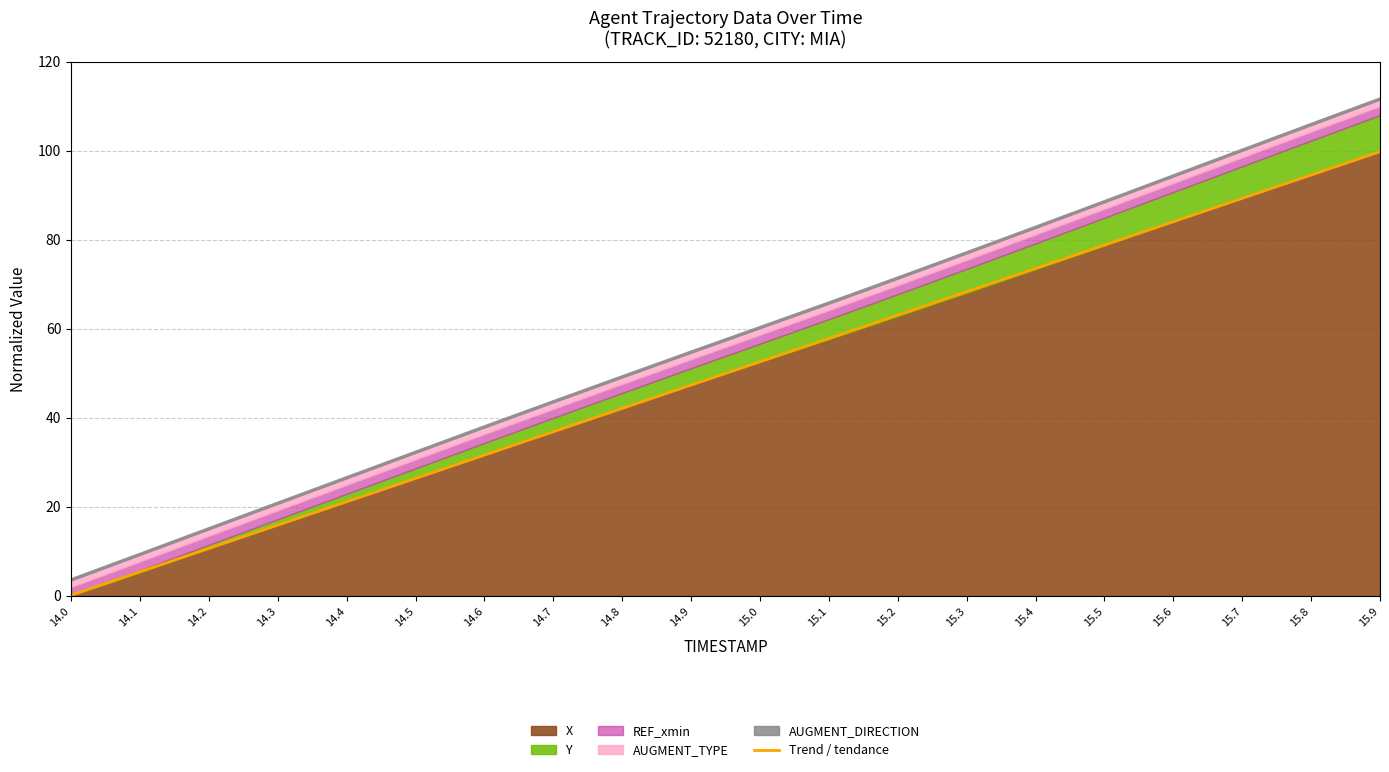

Where is the data nearest to the value 49?

14.9